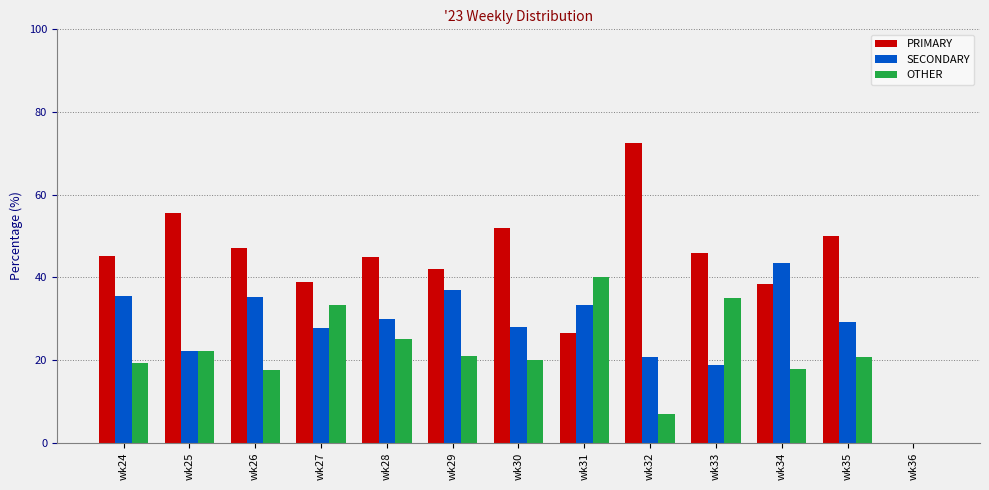

True or false: OTHER has a value of 26.1 at wk26.

False